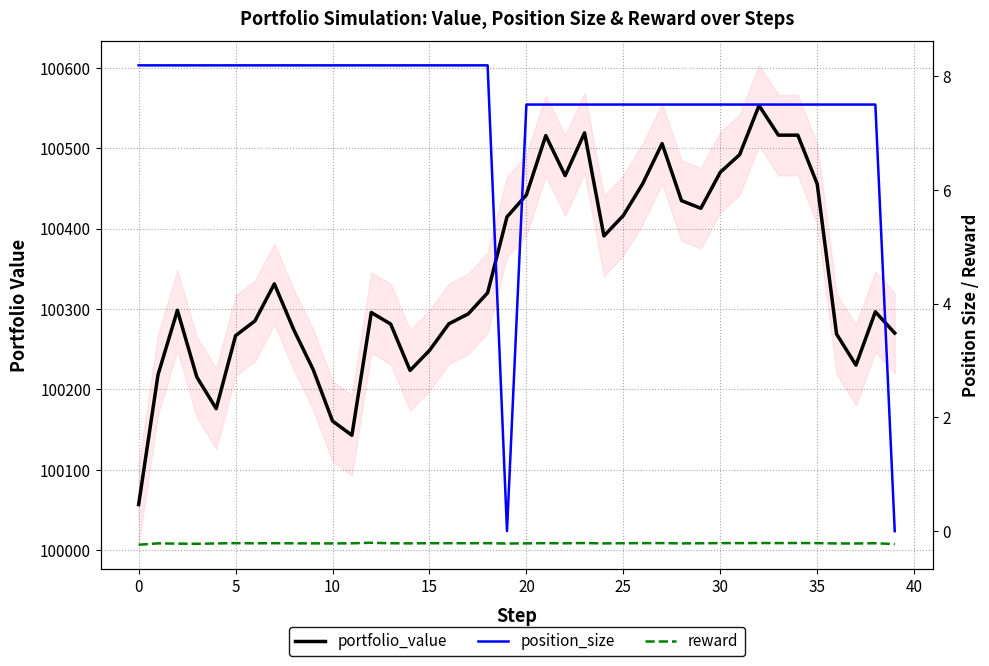

Rank the series by their maximum value, from highest to lowest.

portfolio_value, position_size, reward